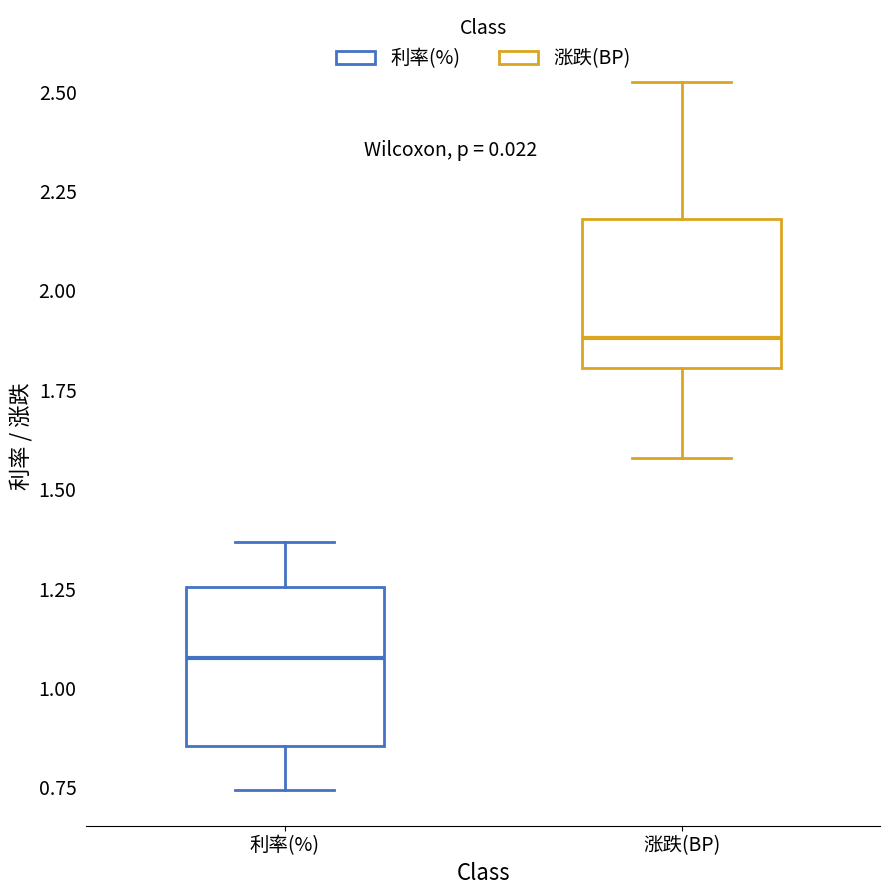

Which box's median line is the lowest?

利率(%)